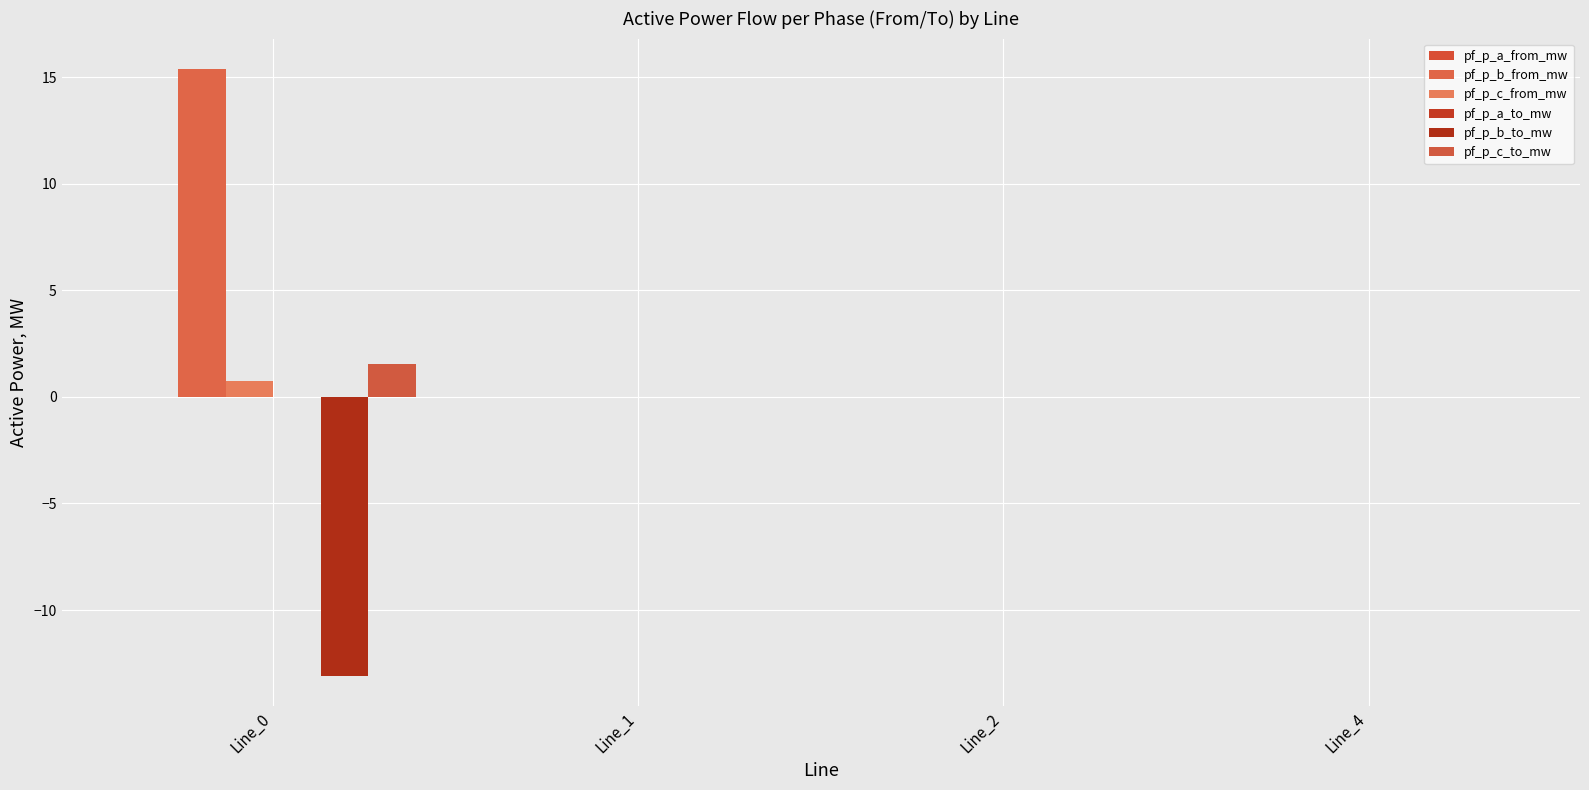

What is the difference between the highest and lowest values at Line_0?

28.5